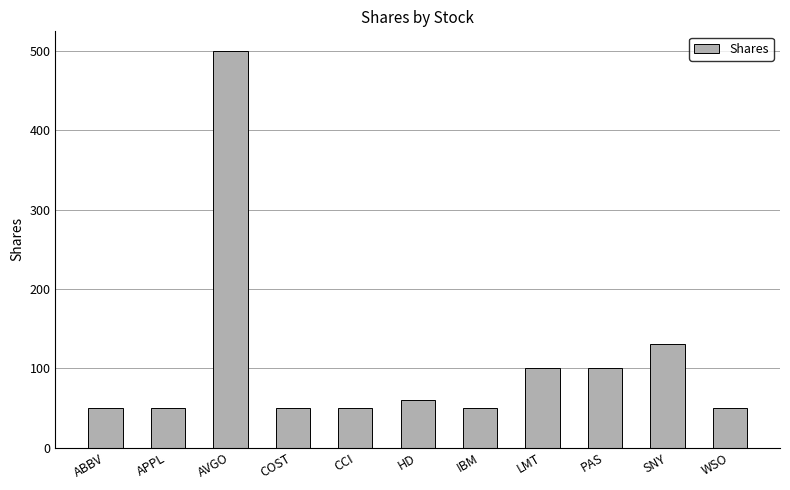

Reading left to right, what are all the values shown in this chart?

ABBV=50	APPL=50	AVGO=500	COST=50	CCI=50	HD=60	IBM=50	LMT=100	PAS=100	SNY=130	WSO=50